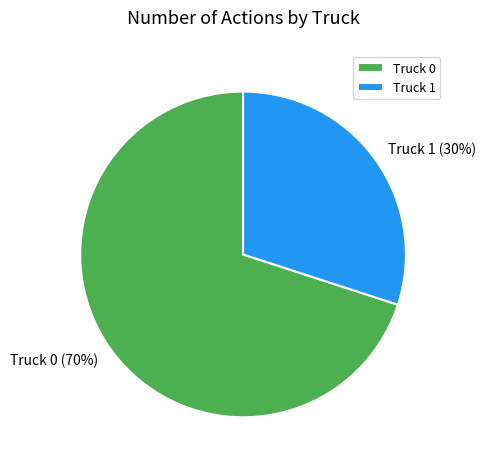

To the nearest percent, what is the difference between the Truck 1 and Truck 0 slice percentages?

40%